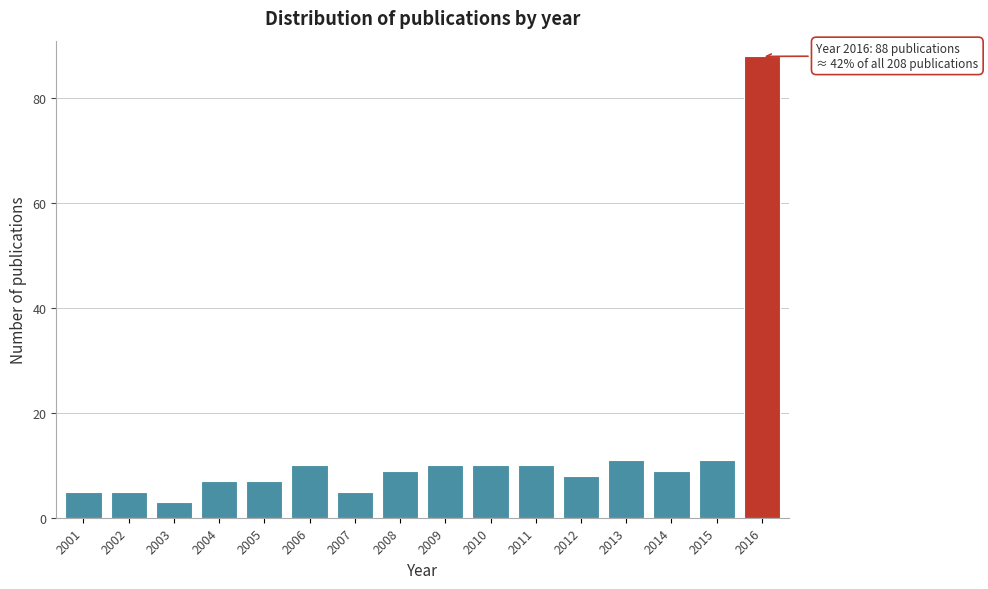

Reading left to right, what are all the values shown in this chart?

2001=5	2002=5	2003=3	2004=7	2005=7	2006=10	2007=5	2008=9	2009=10	2010=10	2011=10	2012=8	2013=11	2014=9	2015=11	2016=88